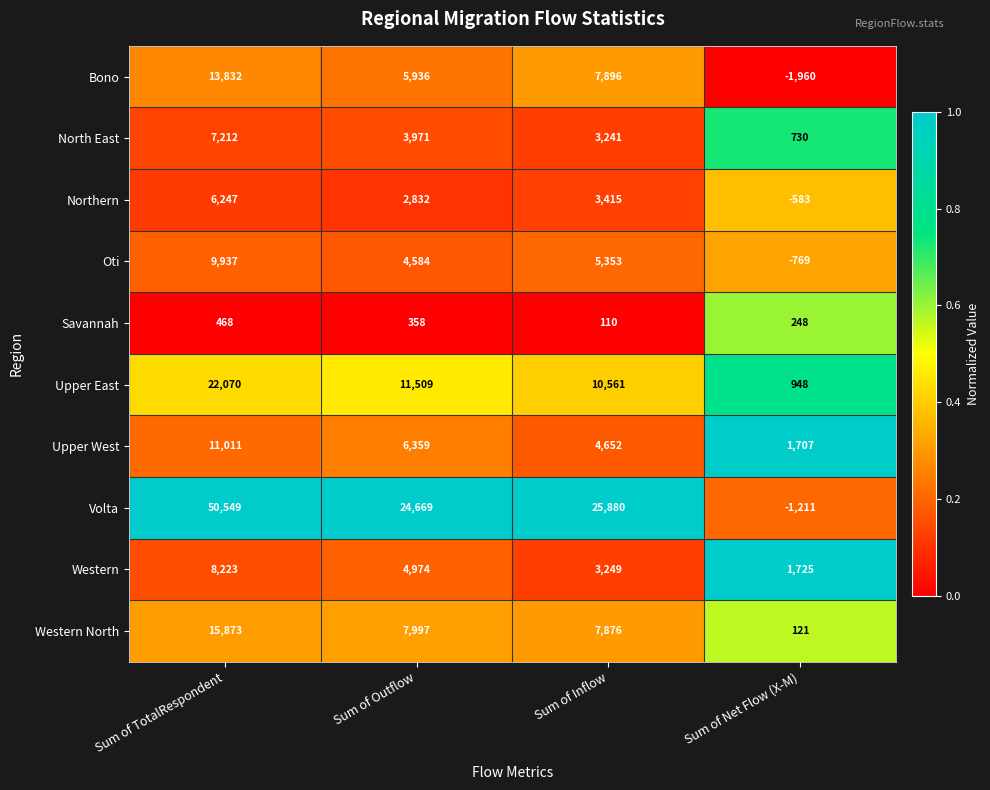

Between Sum of Inflow and Sum of Net Flow (X-M), which series saw the biggest shift?

Volta